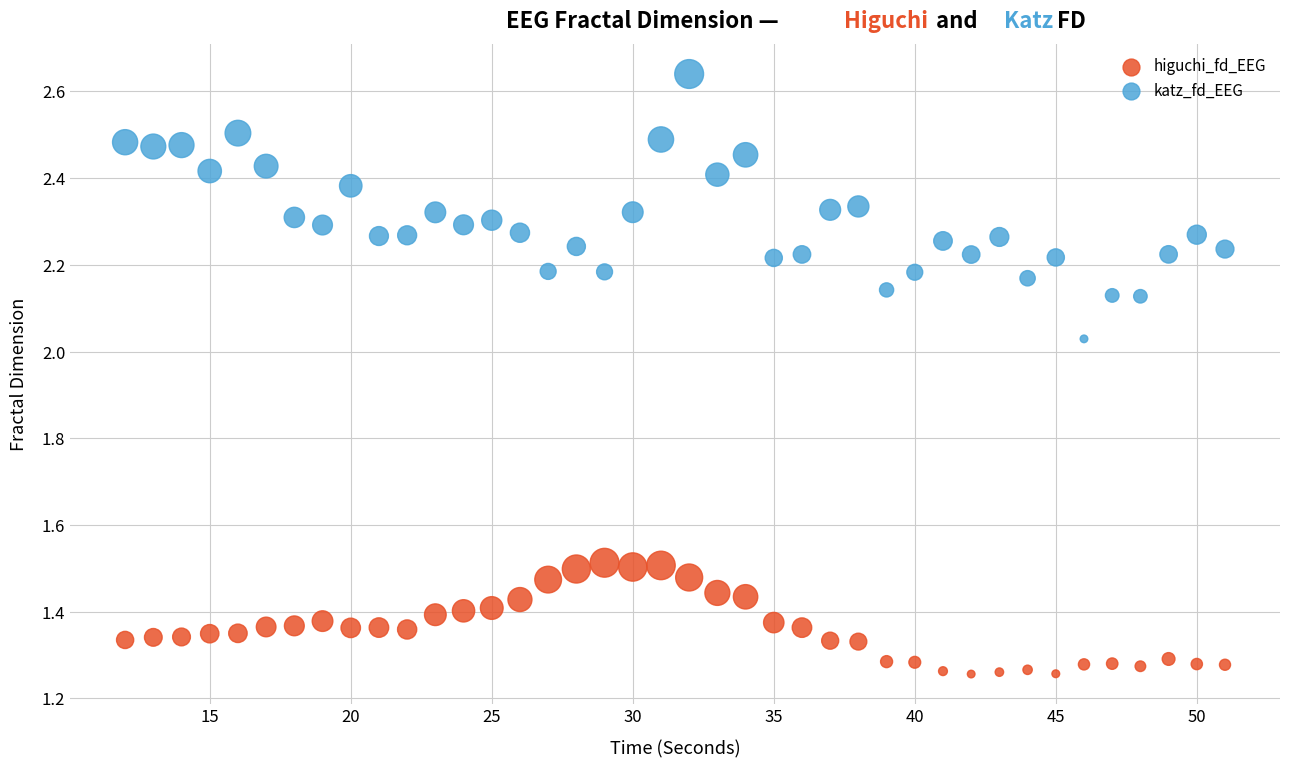

Across all data points, what is the range of X values (max minus min)?

39.0